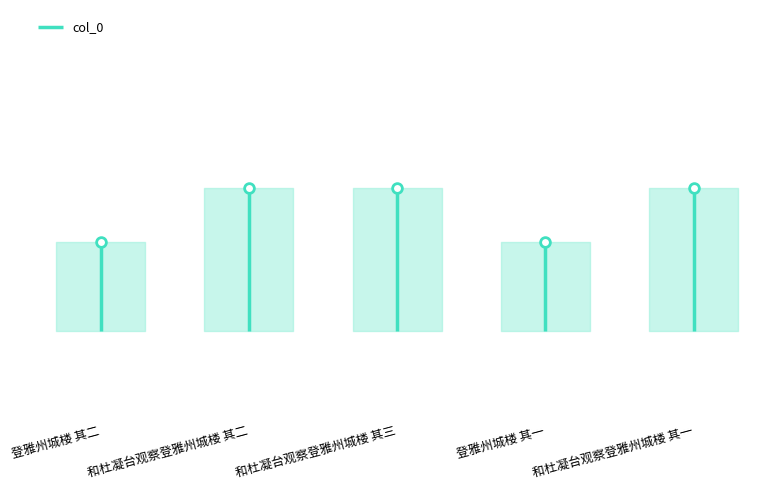

How many values are below 741648?

2